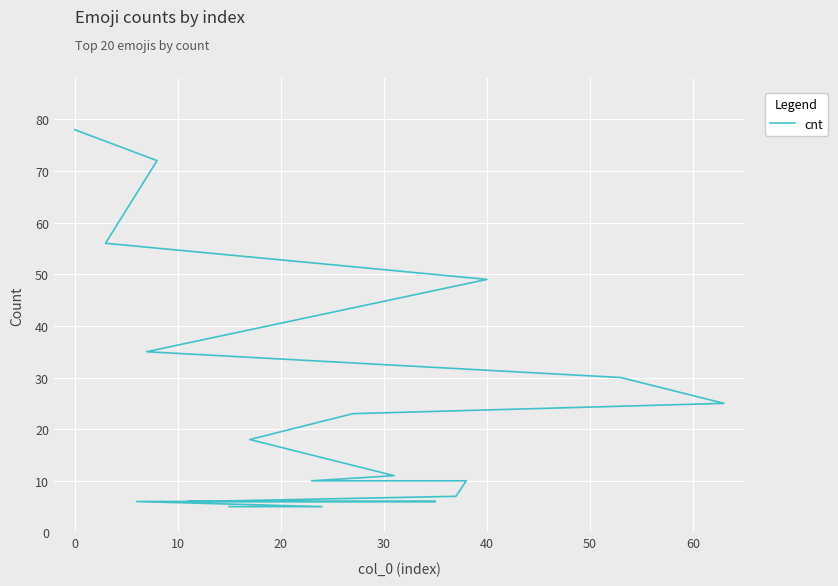

Is this an area chart (filled region under the line)?

No